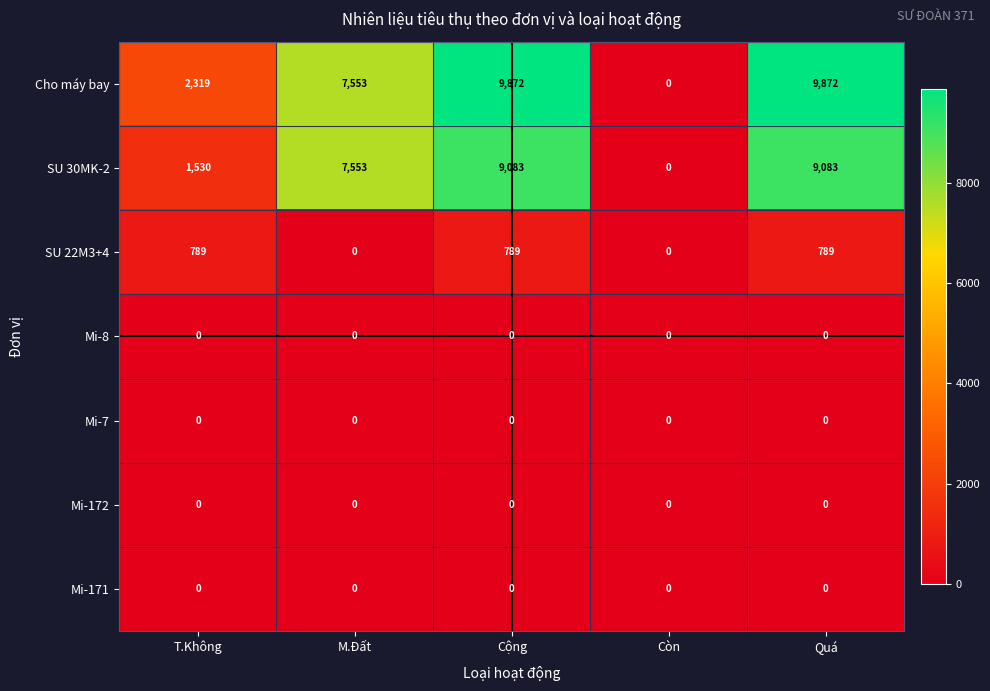

Which series has the largest total across all categories?

Cho máy bay